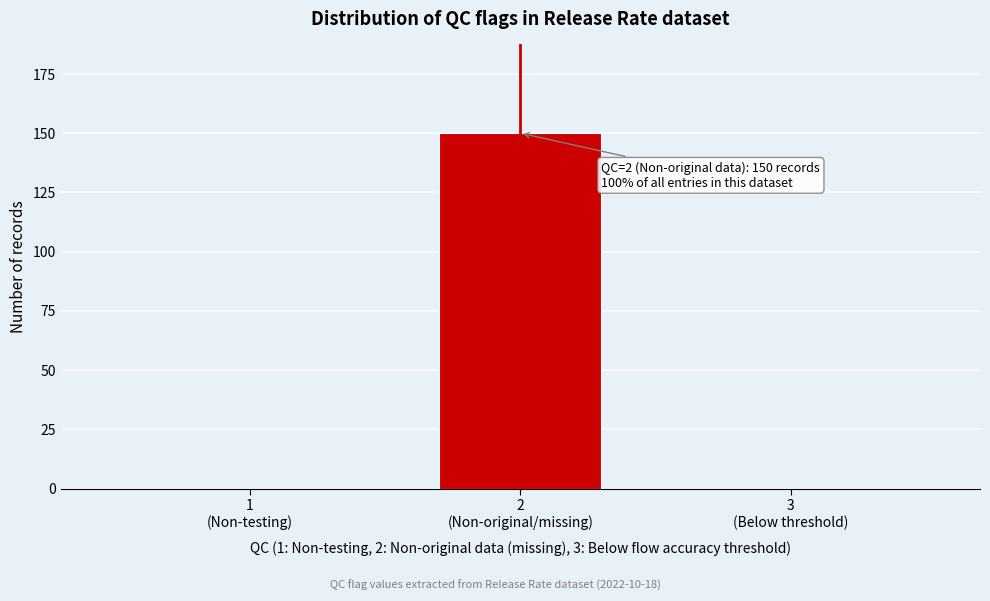

What is the maximum value shown in the chart?

150